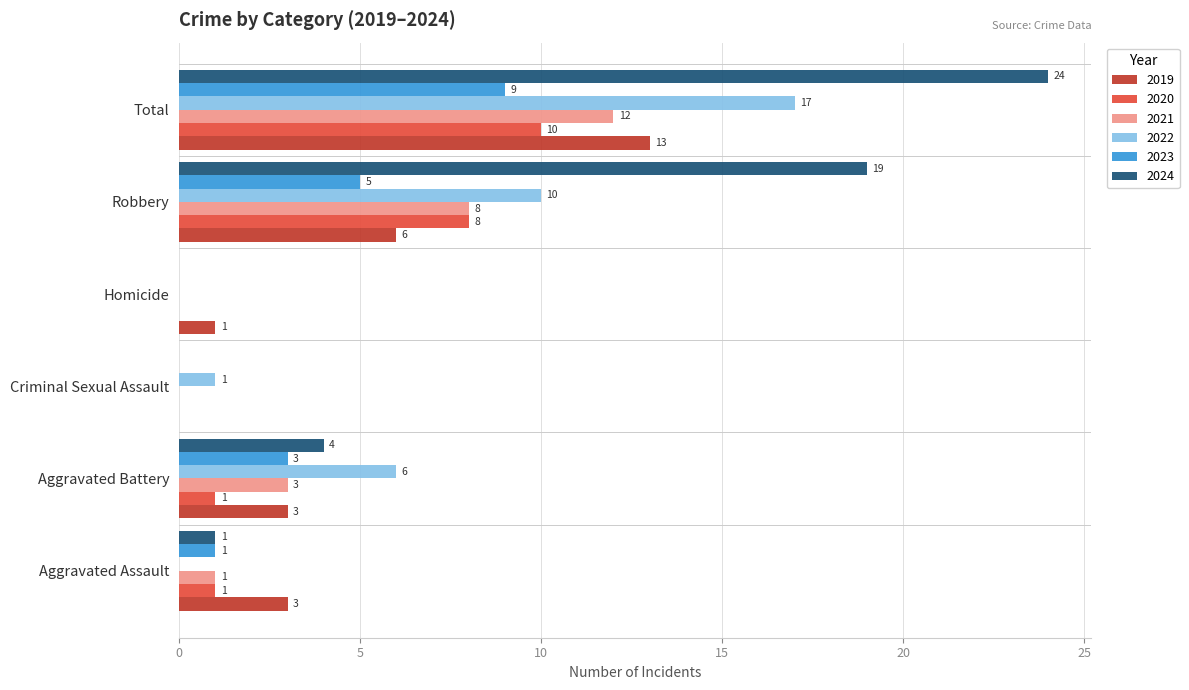

Count the number of categories in the chart.

6